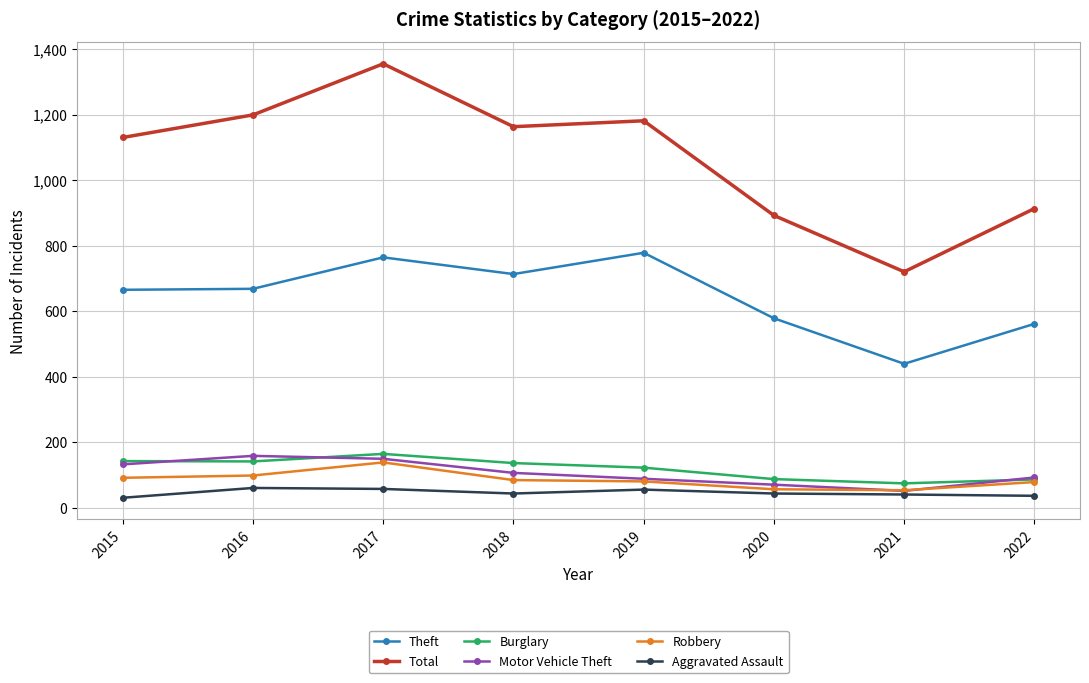

Does the chart display data point markers on the line(s)?

Yes